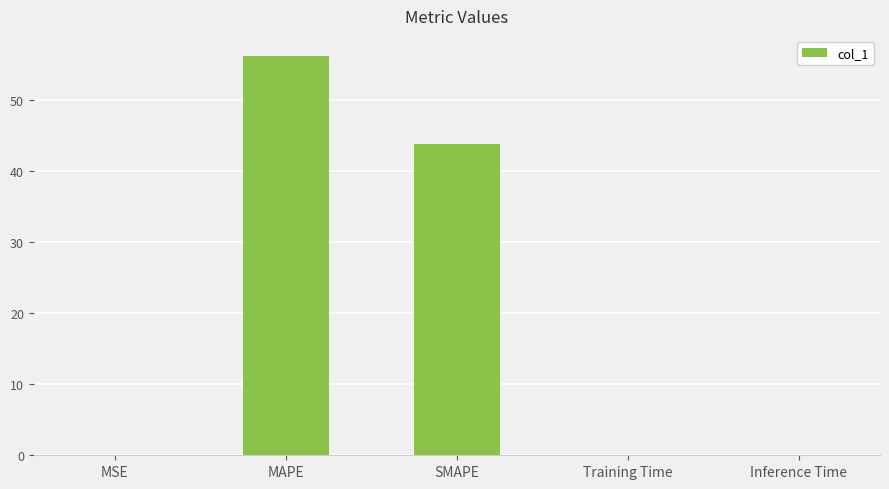

What is the sum of all values?

100.1